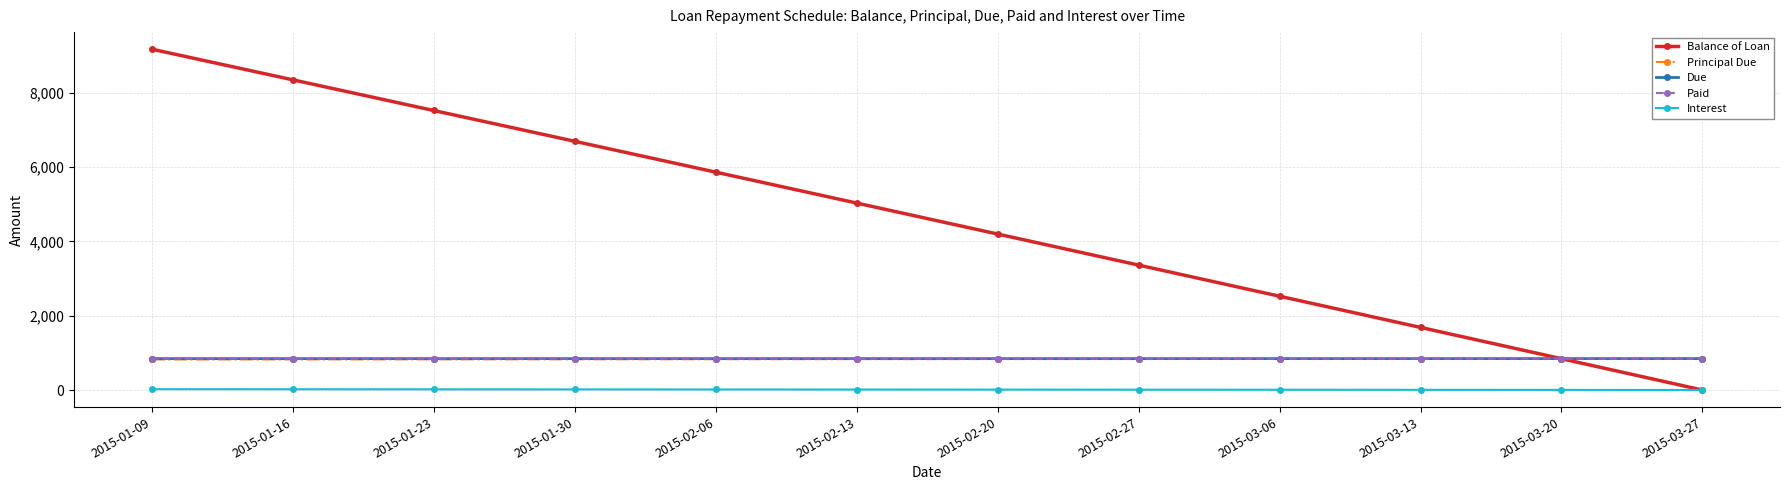

Does the chart have visible grid lines?

Yes